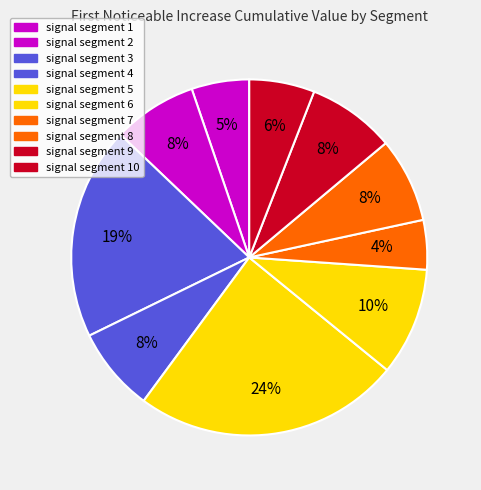

To the nearest percent, what is the average slice percentage?

10%